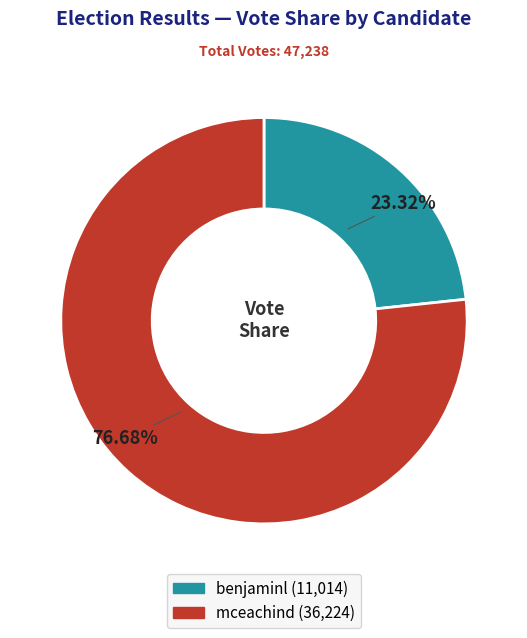

Which category has the smallest portion of the pie?

benjaminl